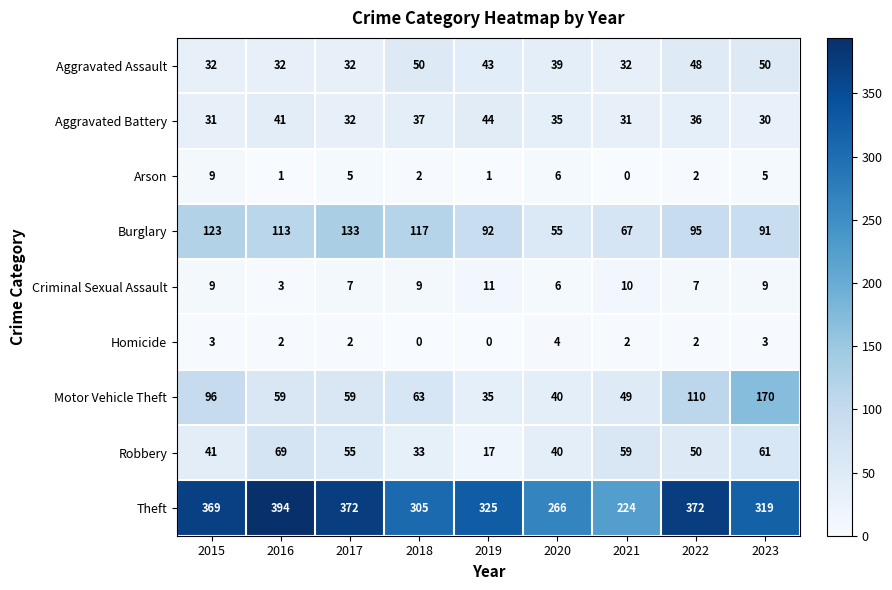

How many values in Homicide are above zero?

7